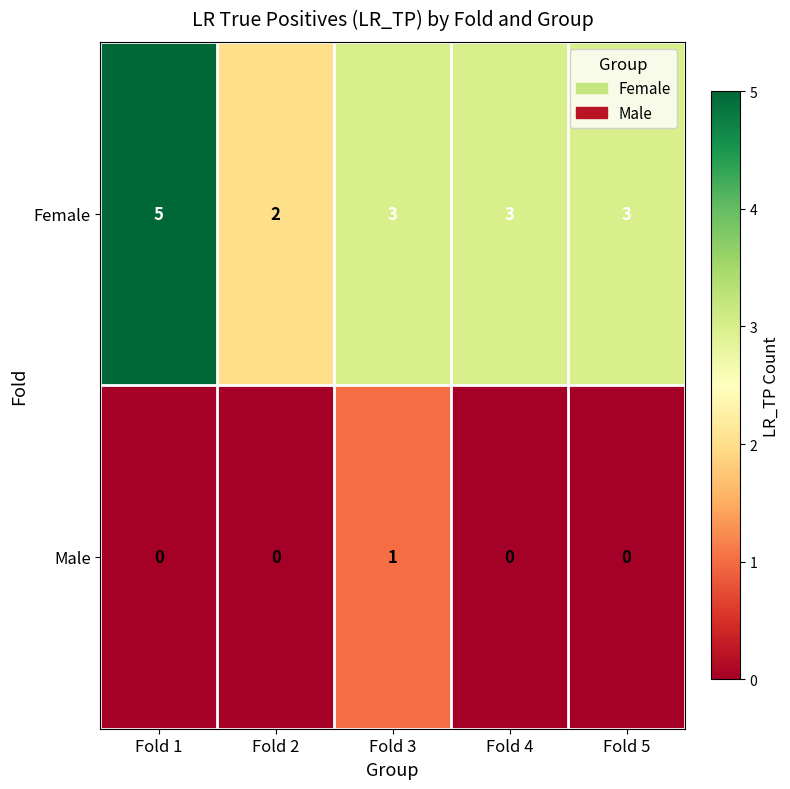

Which series has the largest total across all categories?

Female